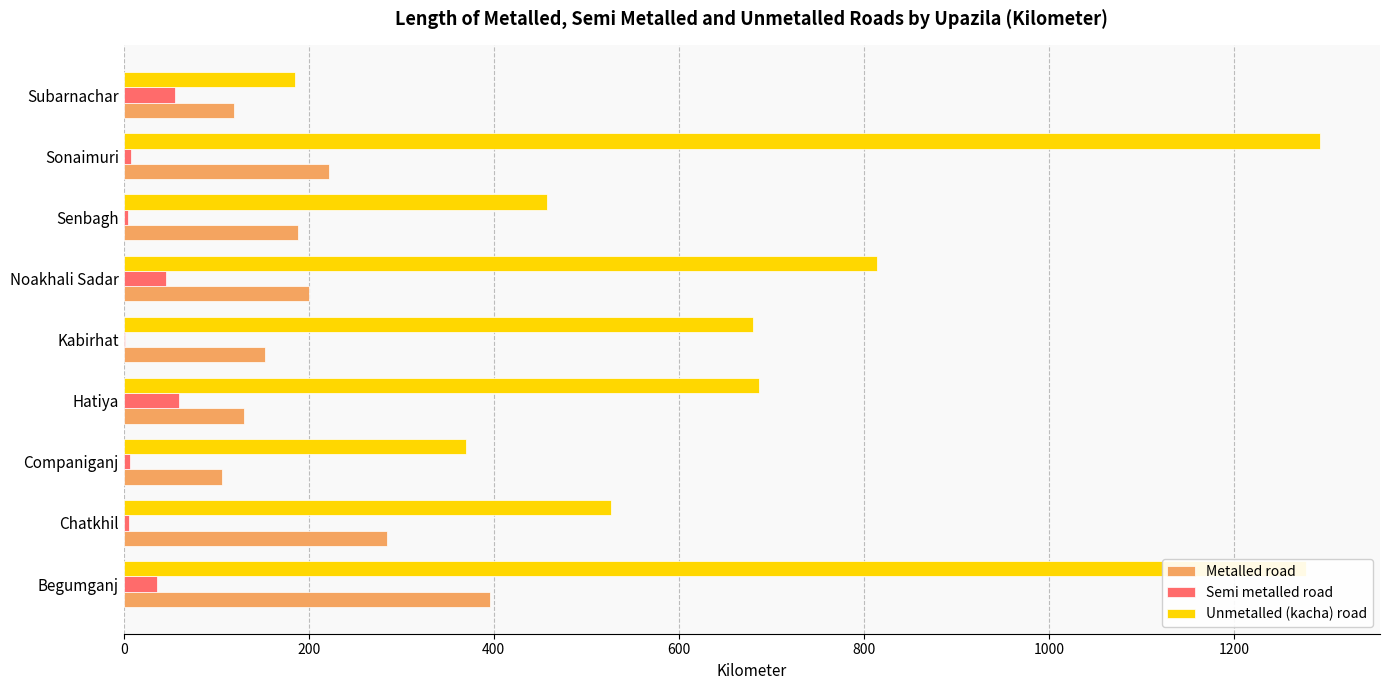

What is the sum of all Semi metalled road values?

223.1